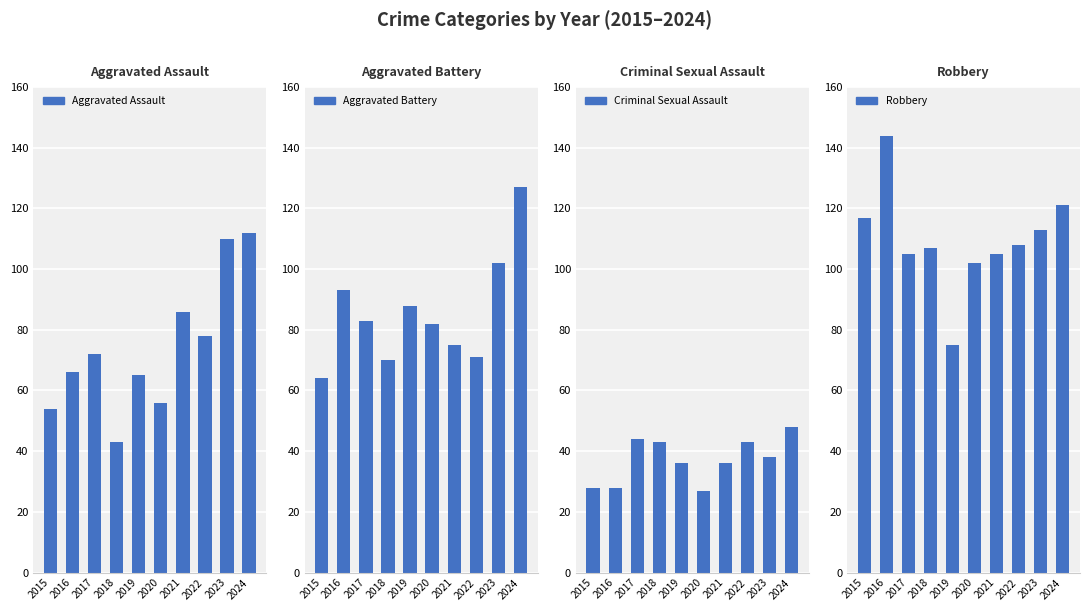

What is the smallest value displayed?

27